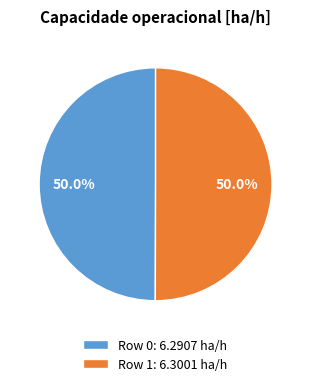

What is the ratio of the value at Row 1: 6.3001 ha/h to the value at Row 0: 6.2907 ha/h?

1.0